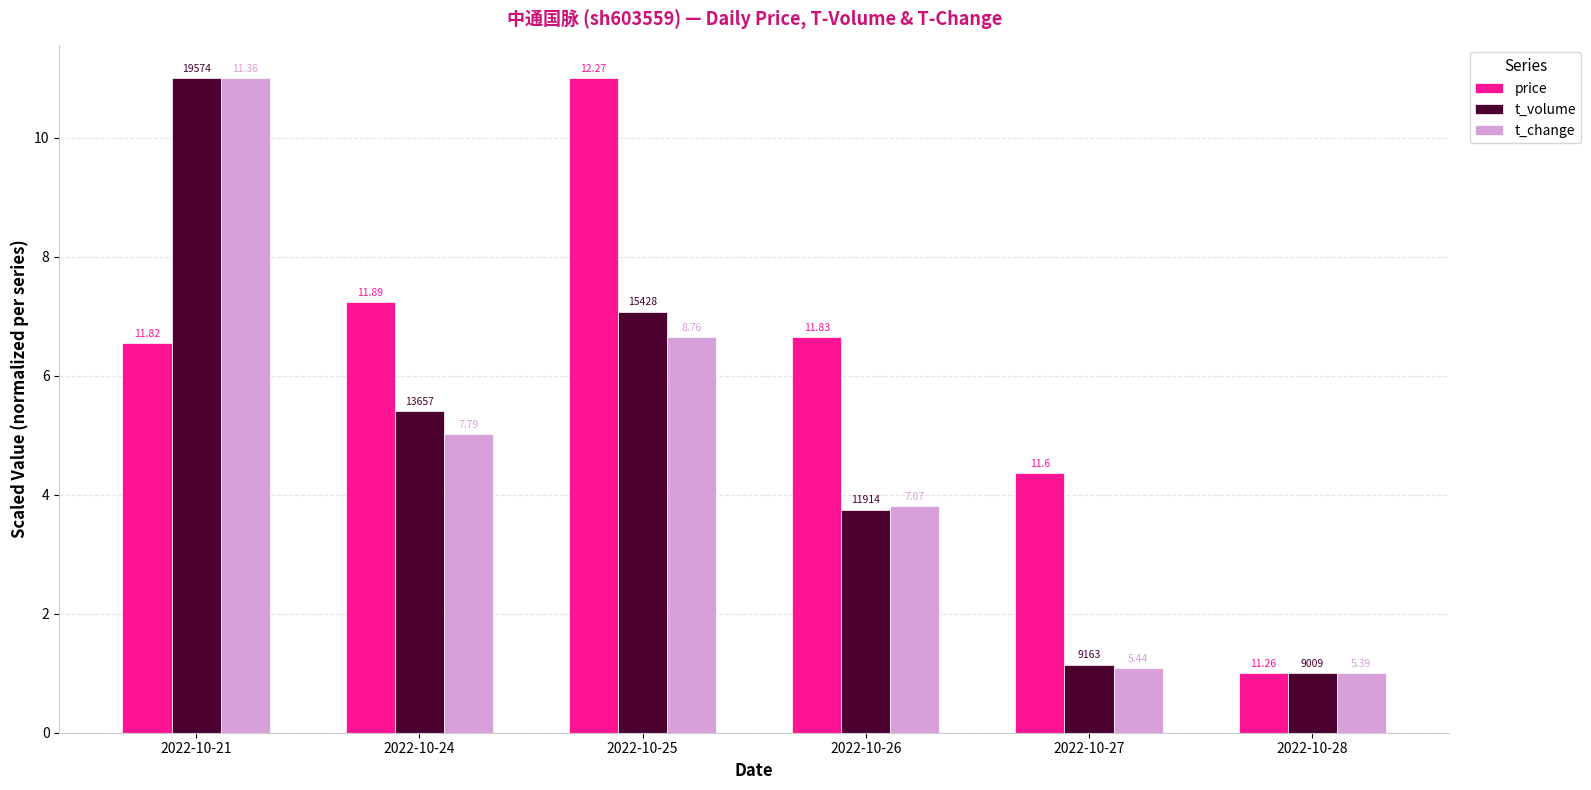

Does the chart contain stacked bars?

No